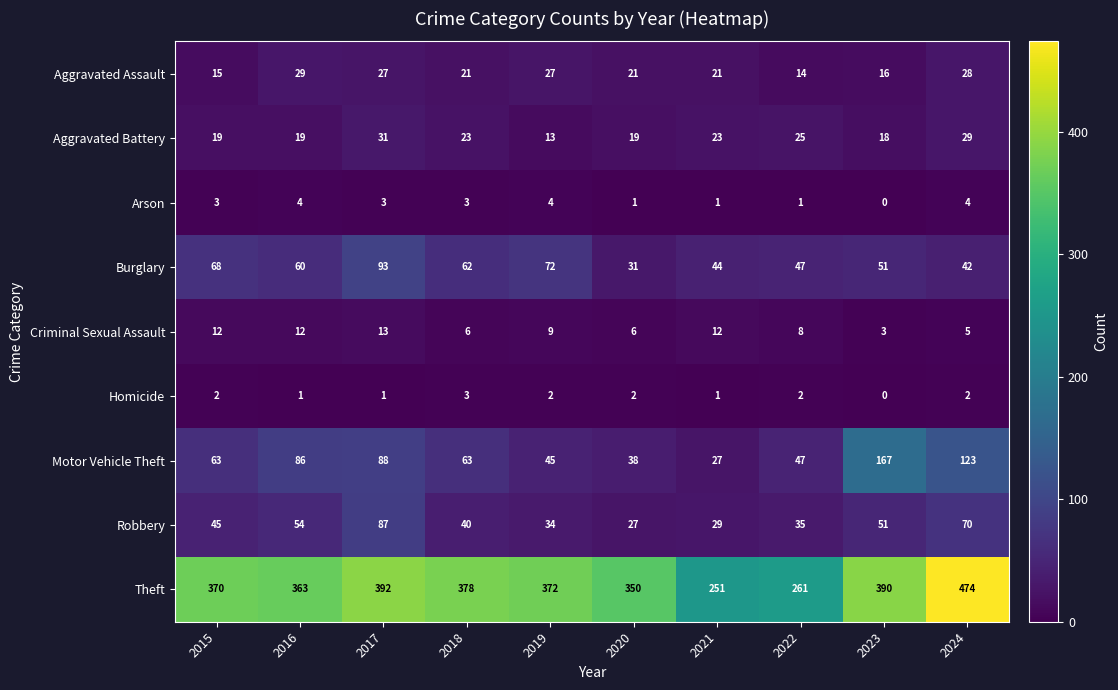

What is the sum of all Burglary values?

570